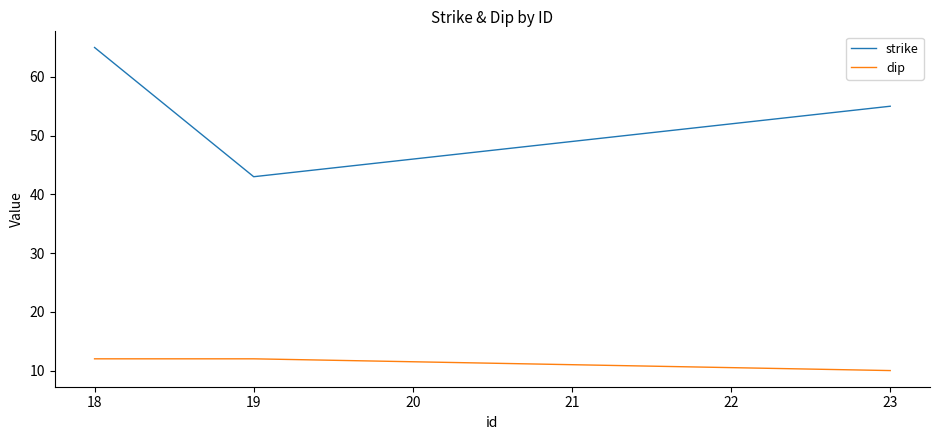

What is the smallest value displayed?

10